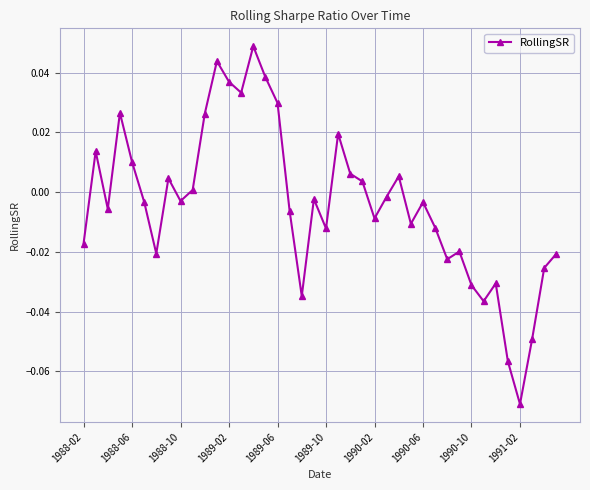

How many interior local peaks (higher than both neighbors) does the data have?

11